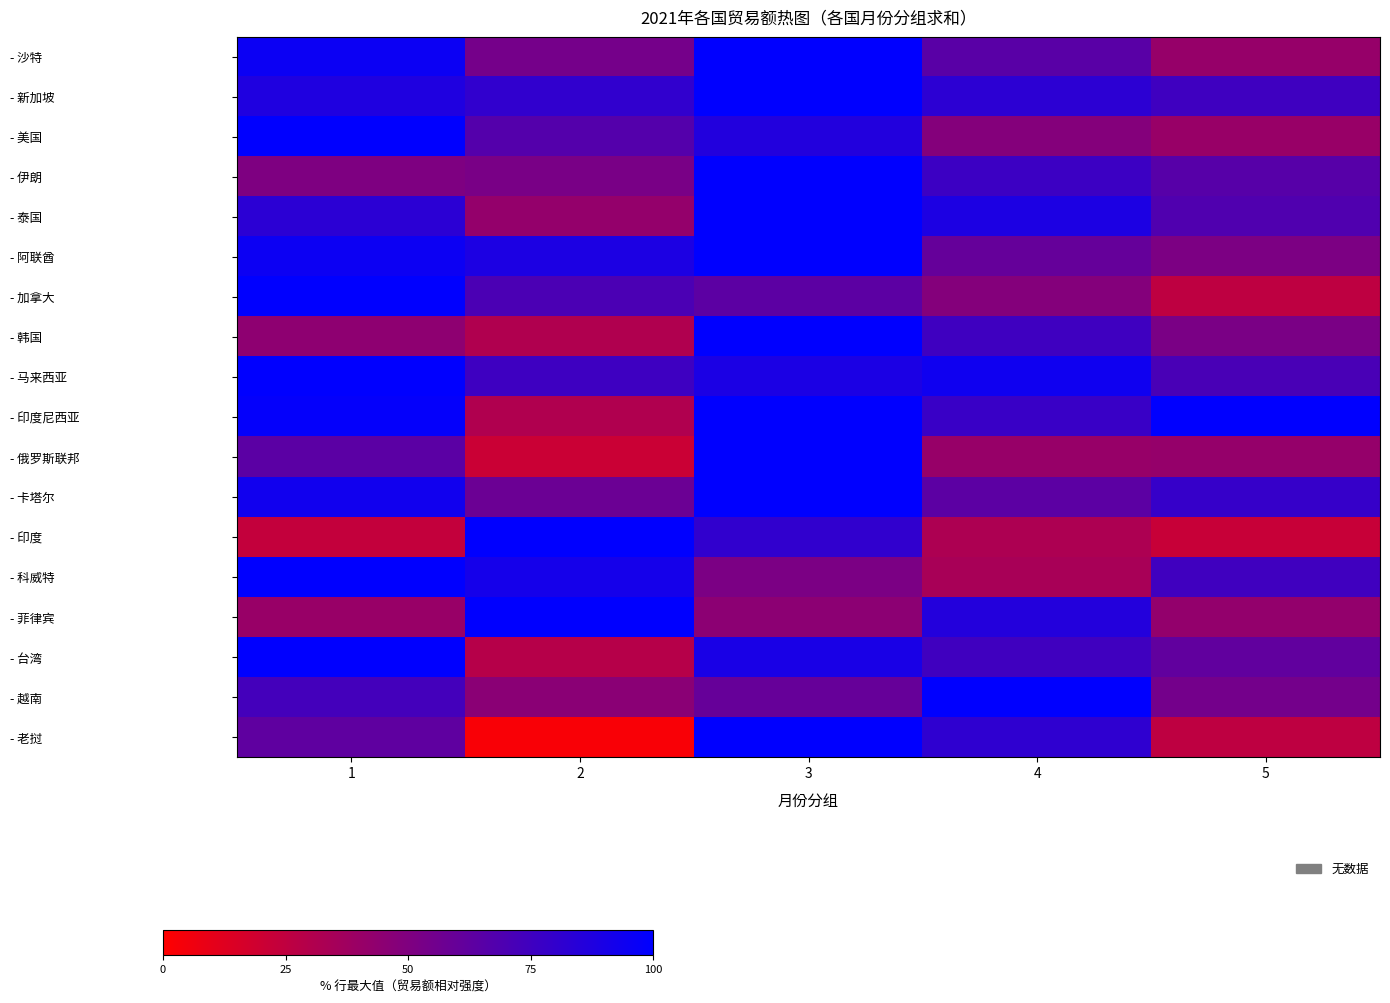

Reading left to right, extract all data points from this chart.

- 沙特: 1=95.6	2=54.2	3=100.0	4=65.0	5=41.3
- 新加坡: 1=87.8	2=80.6	3=100.0	4=82.6	5=75.3
- 美国: 1=100.0	2=67.1	3=86.4	4=48.3	5=40.3
- 伊朗: 1=50.7	2=52.4	3=100.0	4=76.6	5=65.7
- 泰国: 1=82.8	2=41.9	3=100.0	4=88.8	5=68.4
- 阿联酋: 1=95.1	2=89.0	3=100.0	4=60.5	5=51.3
- 加拿大: 1=100.0	2=70.6	3=63.7	4=48.4	5=25.5
- 韩国: 1=44.3	2=30.9	3=100.0	4=75.1	5=52.0
- 马来西亚: 1=100.0	2=75.5	3=89.1	4=93.9	5=71.3
- 印度尼西亚: 1=98.3	2=31.0	3=99.7	4=77.4	5=100.0
- 俄罗斯联邦: 1=64.2	2=20.9	3=100.0	4=41.0	5=41.6
- 卡塔尔: 1=93.2	2=58.2	3=100.0	4=63.7	5=78.6
- 印度: 1=23.5	2=100.0	3=80.7	4=32.4	5=22.0
- 科威特: 1=100.0	2=91.6	3=51.7	4=34.3	5=74.8
- 菲律宾: 1=40.4	2=100.0	3=45.3	4=86.3	5=42.4
- 台湾: 1=100.0	2=28.6	3=89.9	4=74.8	5=61.8
- 越南: 1=73.1	2=45.8	3=60.1	4=100.0	5=54.6
- 老挝: 1=62.7	2=2.6	3=100.0	4=81.6	5=25.7